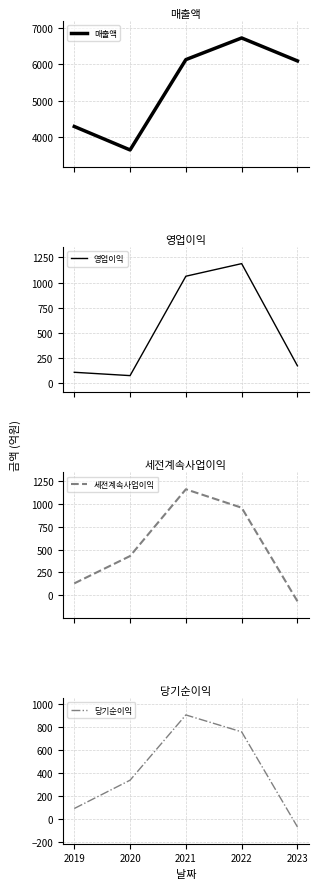

What is the spread (max minus min) of values at 2020?

3581